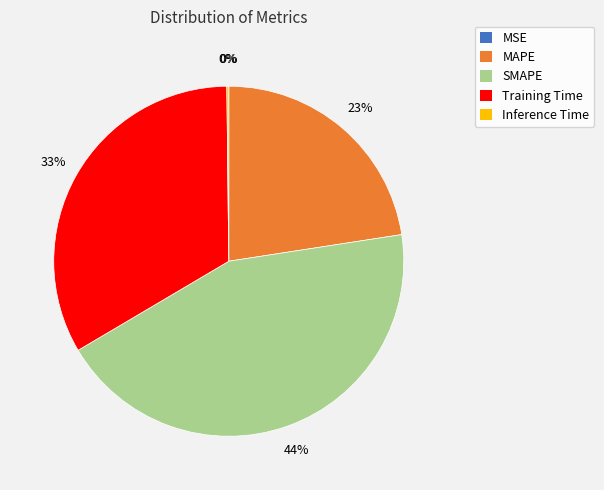

What is the largest slice in the pie chart?

SMAPE